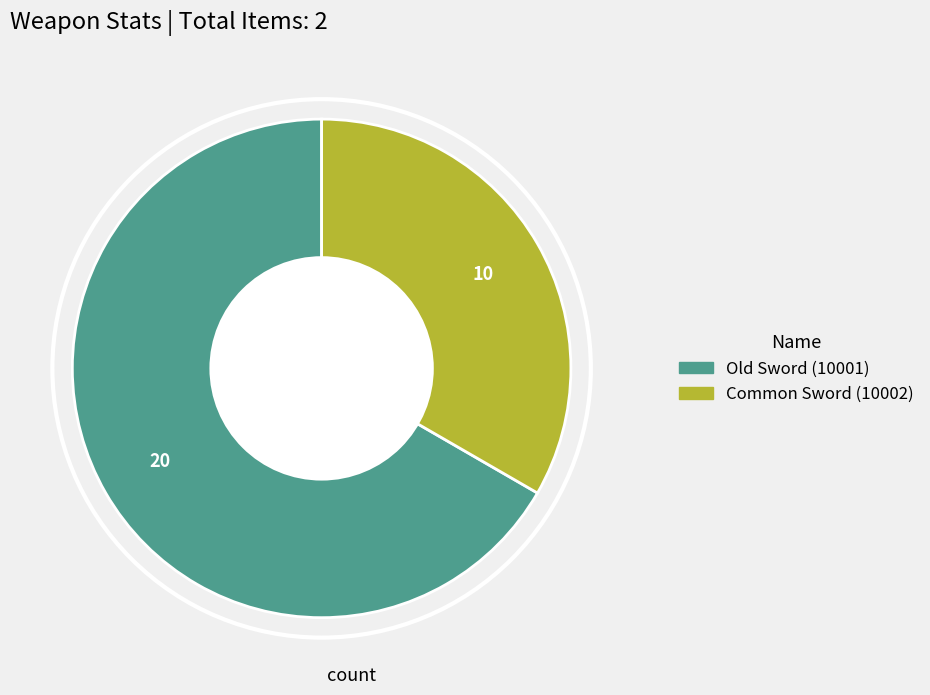

Which has a higher value, Common Sword (10002) or Old Sword (10001)?

Old Sword (10001)